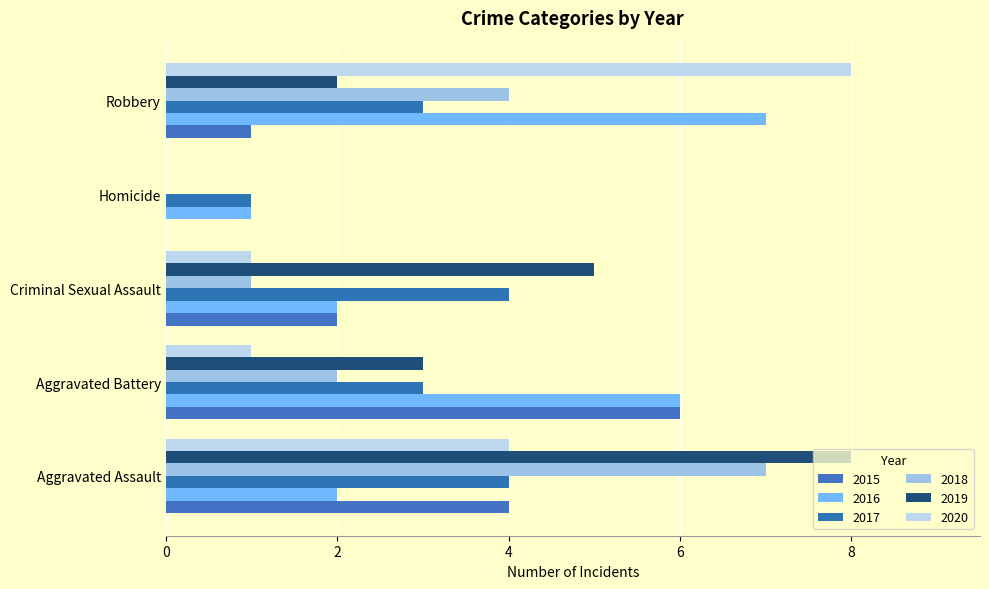

How many positive values does the 2019 series have?

4